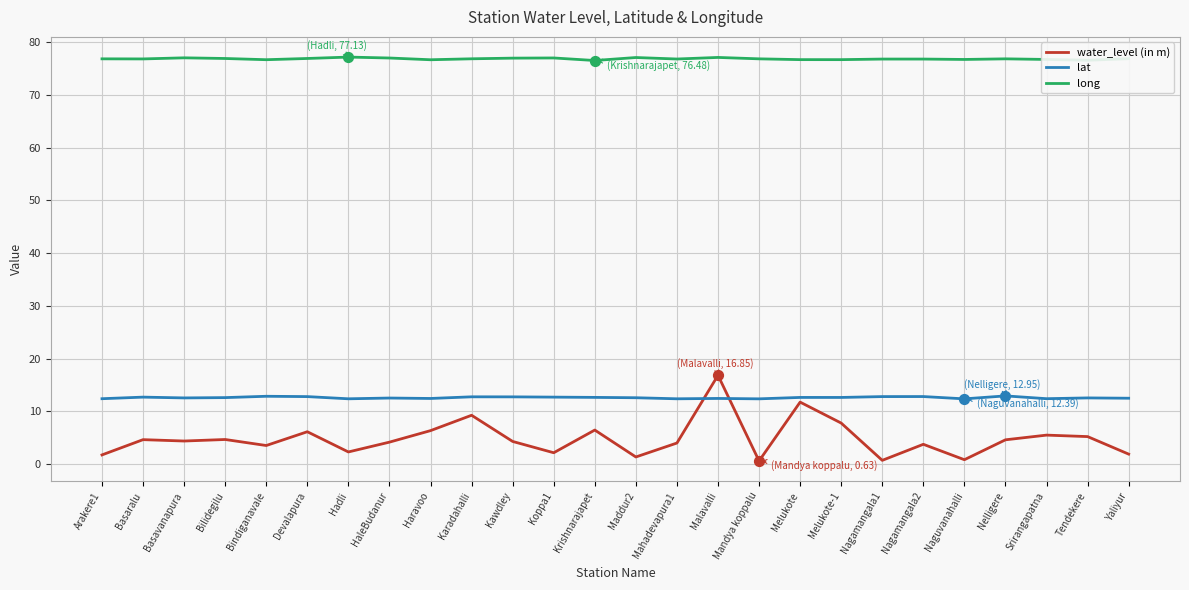

What is the difference between the highest and lowest values at HaleBudanur?

72.8